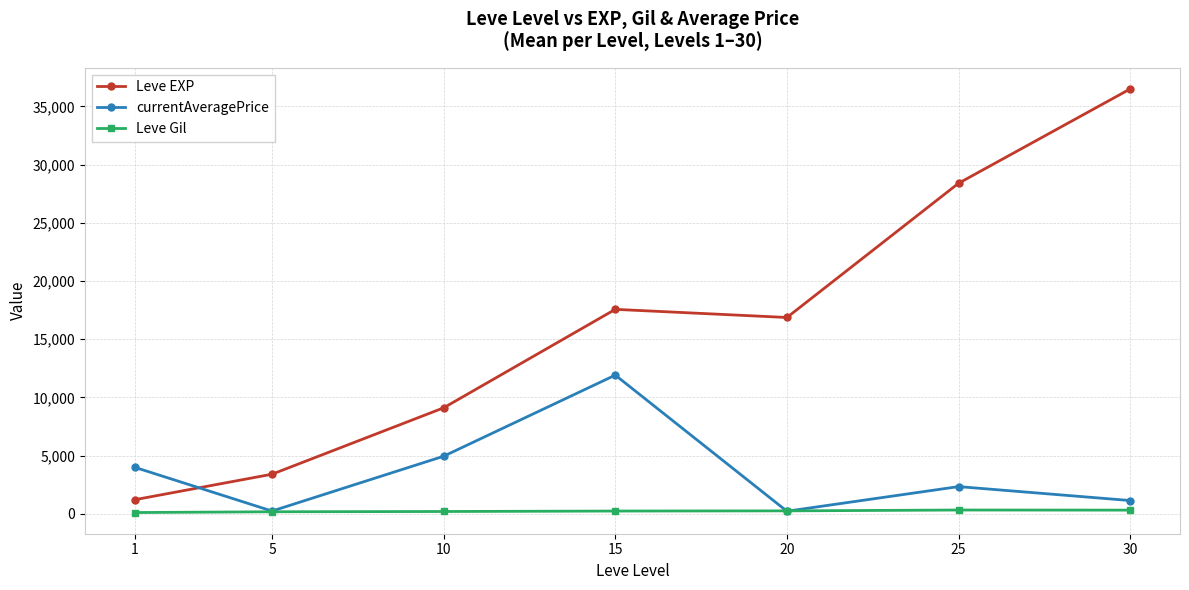

What is the difference between the maximum and minimum values in the Leve Gil series?

216.3